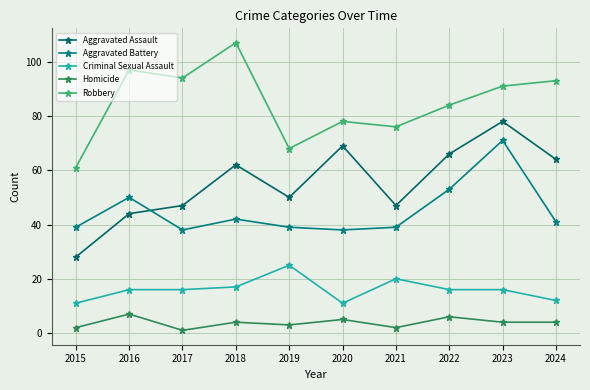

Reading left to right, transcribe all the data shown in this chart.

Aggravated Assault: 28	44	47	62	50	69	47	66	78	64
Aggravated Battery: 39	50	38	42	39	38	39	53	71	41
Criminal Sexual Assault: 11	16	16	17	25	11	20	16	16	12
Homicide: 2	7	1	4	3	5	2	6	4	4
Robbery: 61	97	94	107	68	78	76	84	91	93